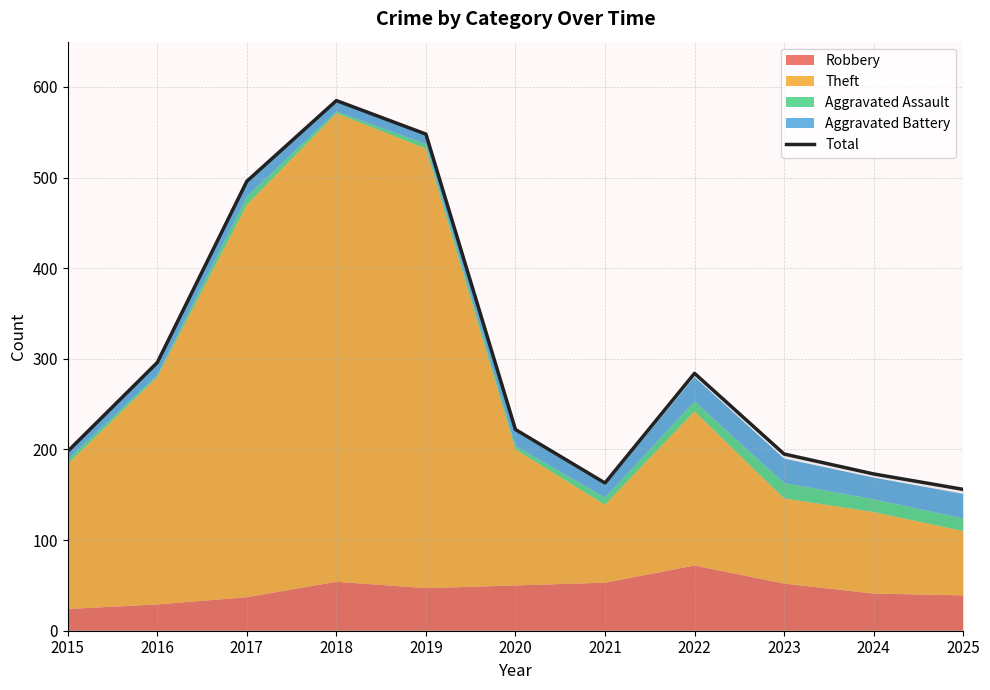

What value does the data have at 2024, to the nearest 50?

150